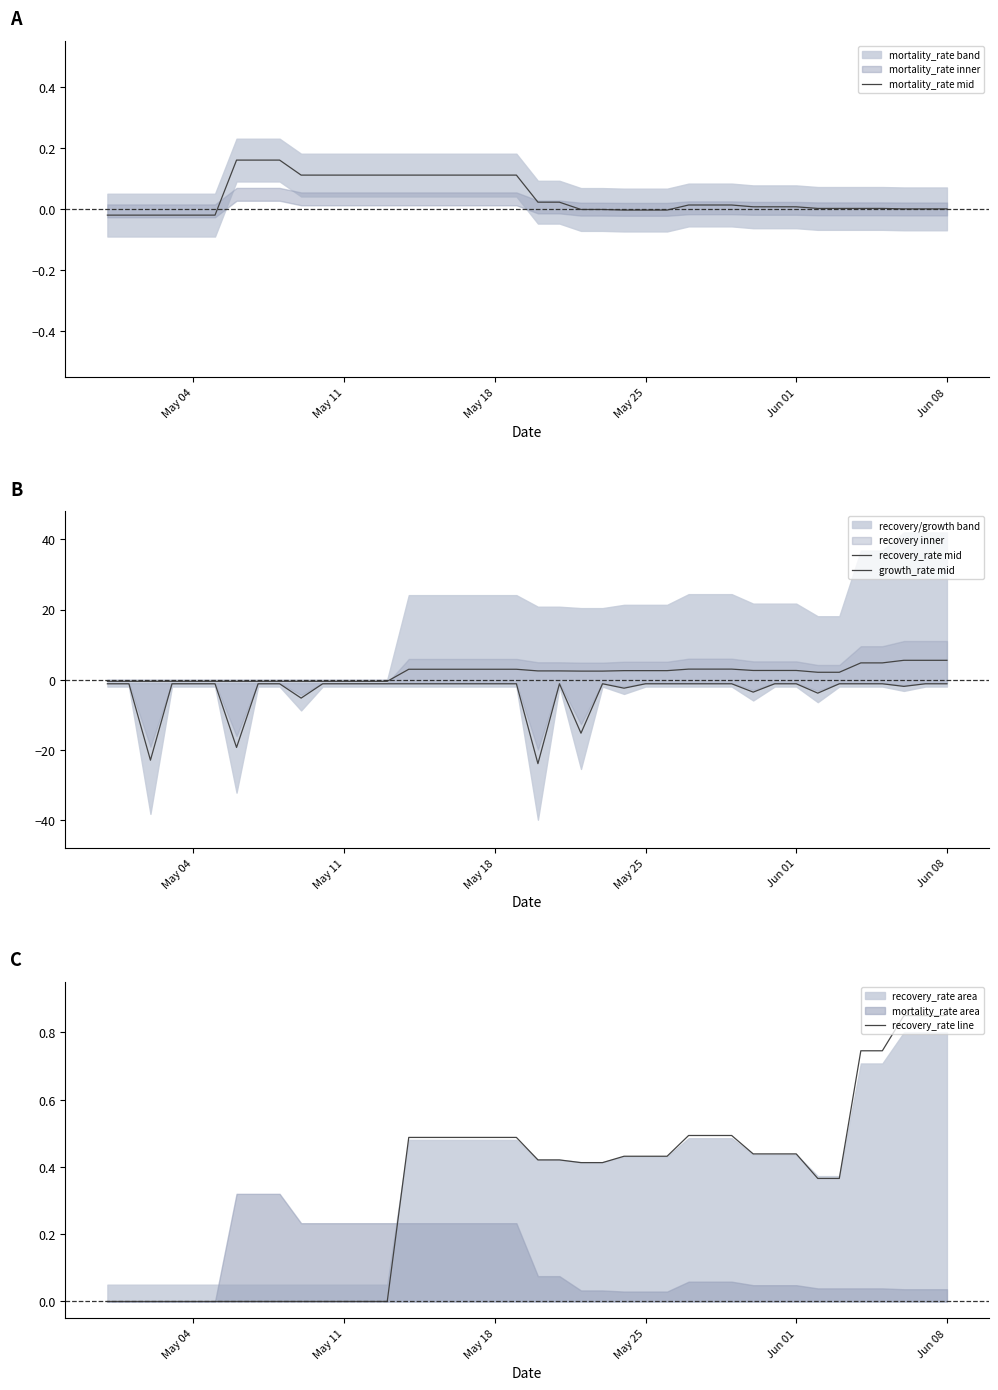

What is the value of the recovery_rate mid point at the 28th from the left?

3.0